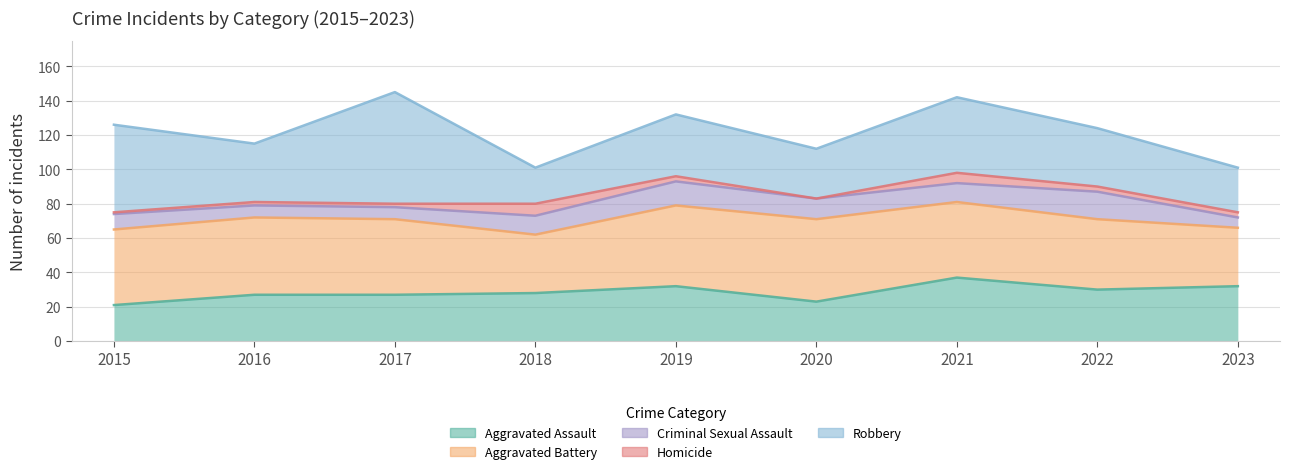

Reading left to right, what are all the values shown in this chart?

Aggravated Assault: 21	27	27	28	32	23	37	30	32
Aggravated Battery: 44	45	44	34	47	48	44	41	34
Criminal Sexual Assault: 9	7	7	11	14	12	11	16	6
Homicide: 1	2	2	7	3	0	6	3	3
Robbery: 51	34	65	21	36	29	44	34	26